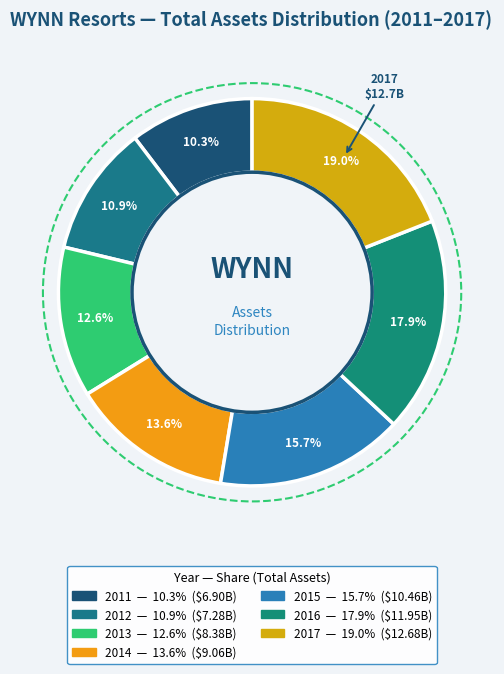

Does 2013 represent more than half of the total?

No